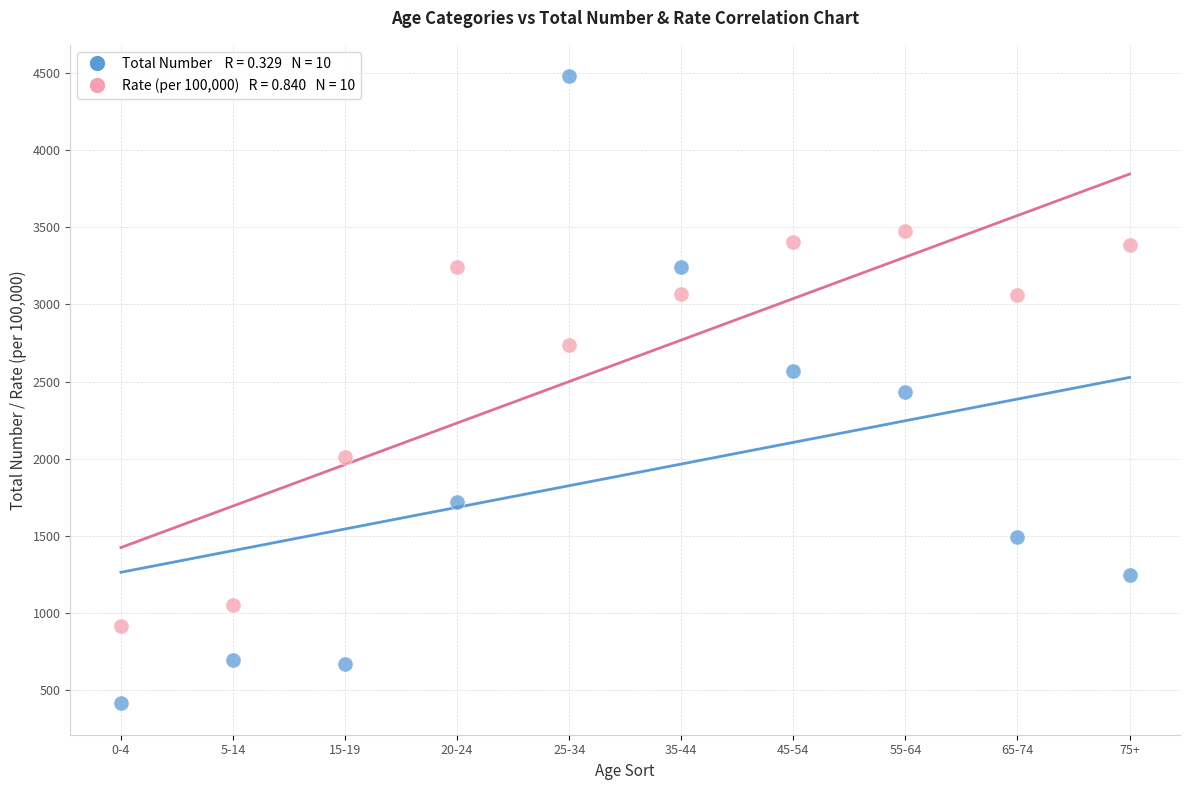

Across all data points, what is the range of X values (max minus min)?

9.0